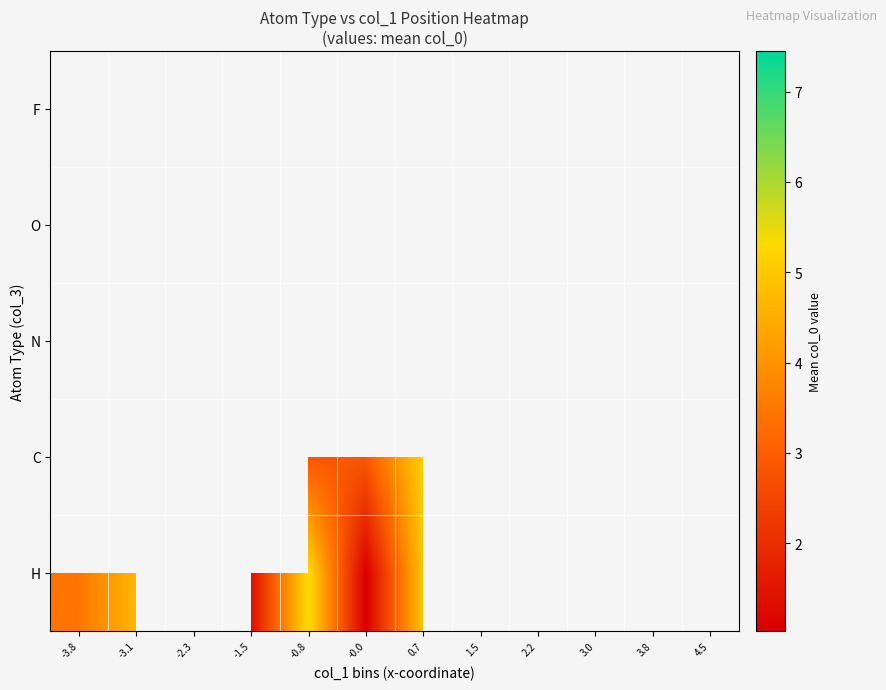

Between -3.1 and 4.5, which is larger?

4.5